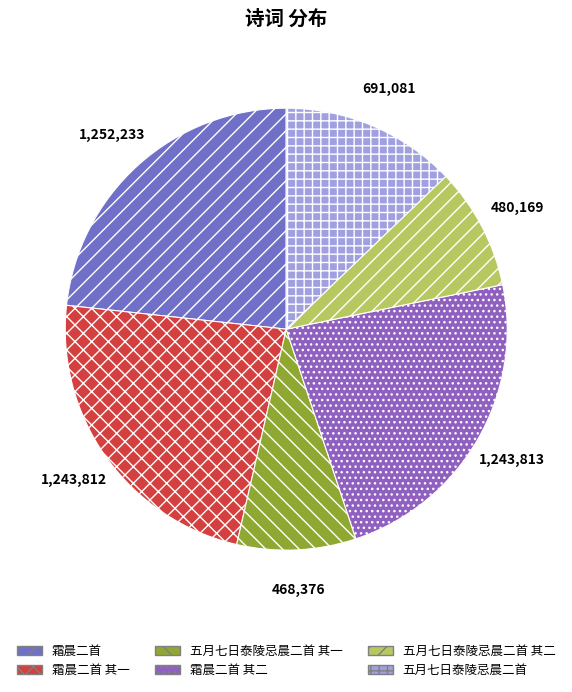

What is the change in value from 五月七日泰陵忌晨二首 其二 to 五月七日泰陵忌晨二首?

+210912